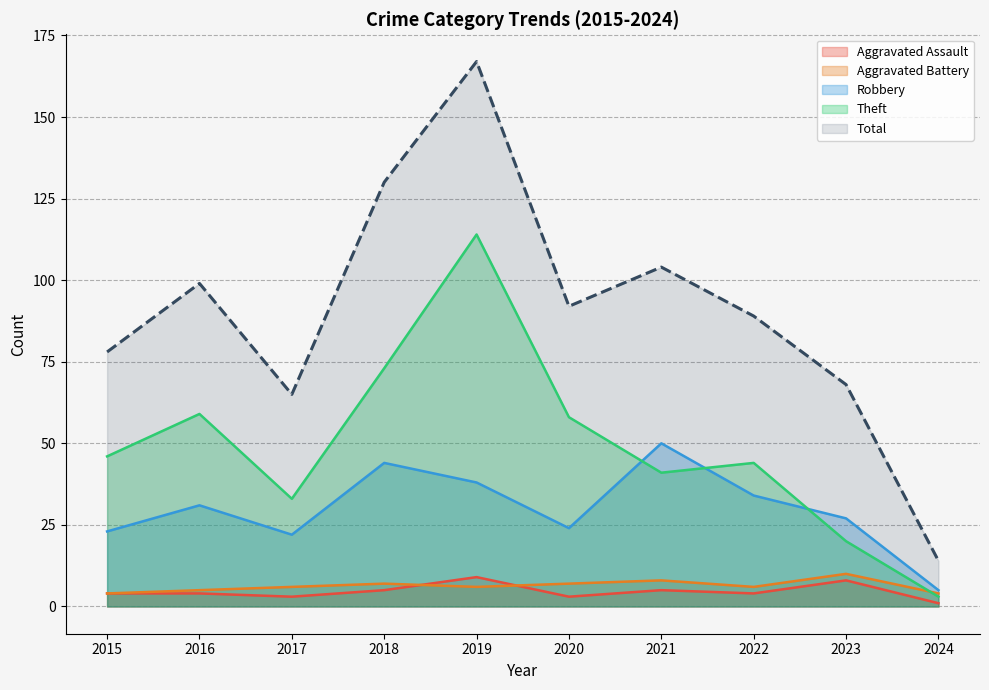

How many interior local valleys does the Total series have?

2